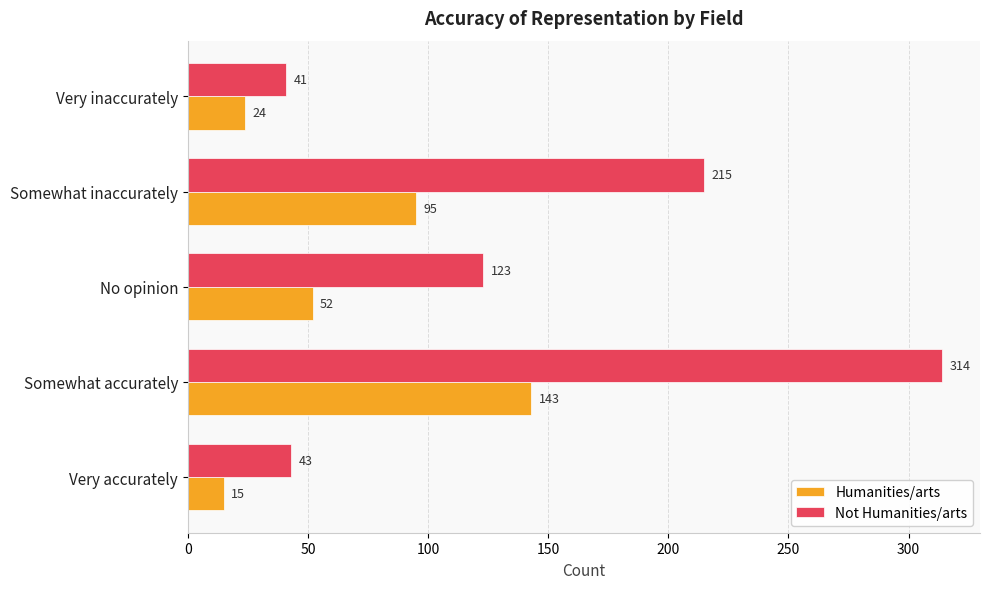

Is it true that Not Humanities/arts equals 123 at No opinion?

True